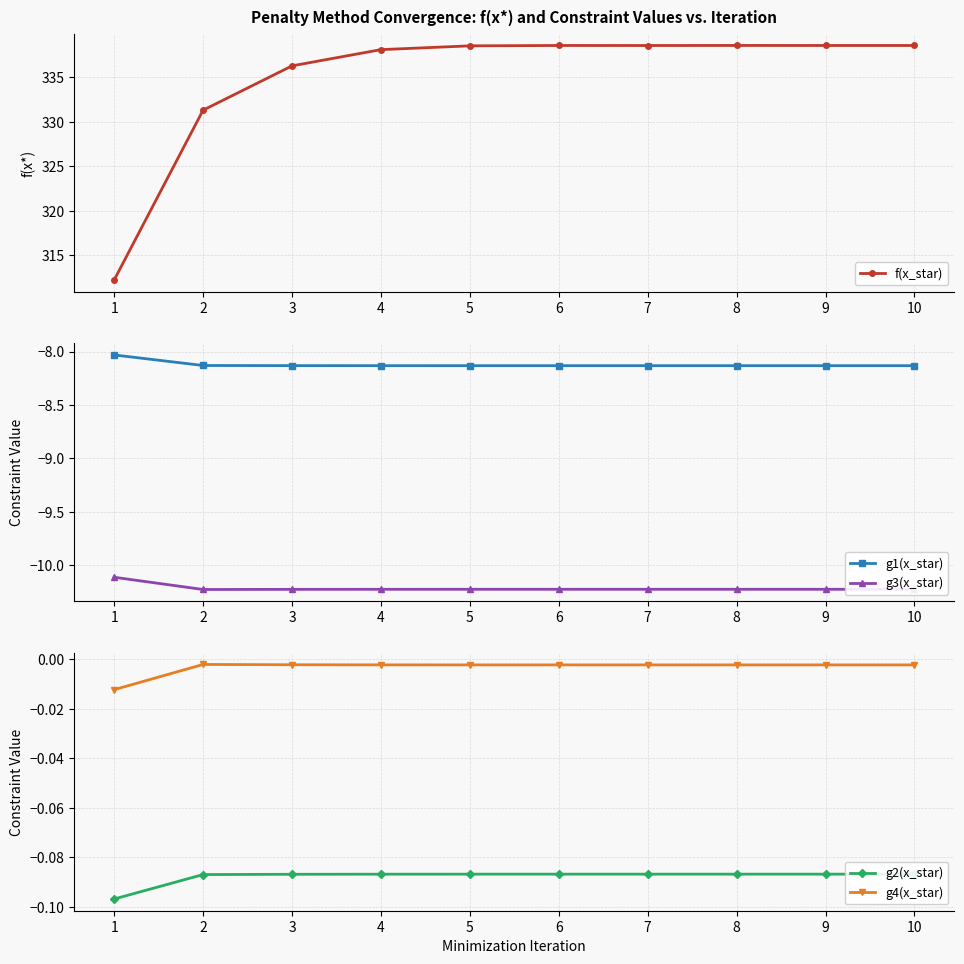

What is the average value of the g3(x_star) series?

-10.2